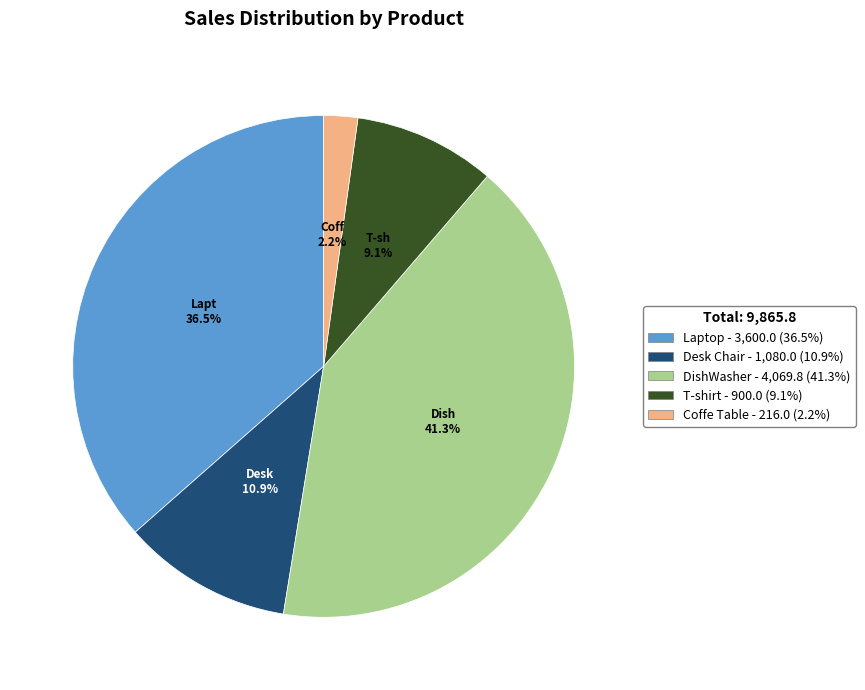

The T-shirt slice represents 9% of the pie. True or false?

True